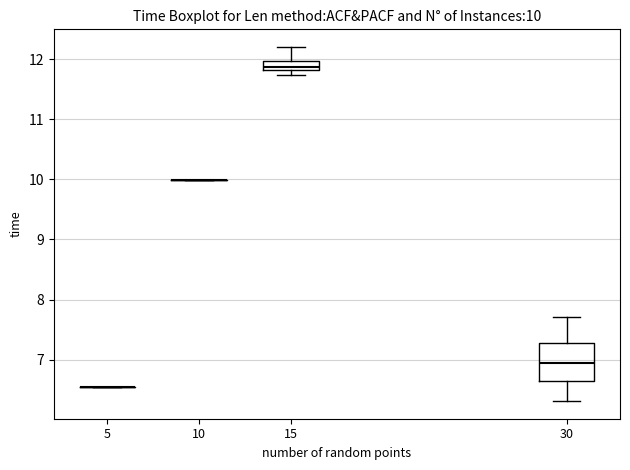

Comparing the boxes themselves (not the whiskers), which one is the tallest?

30